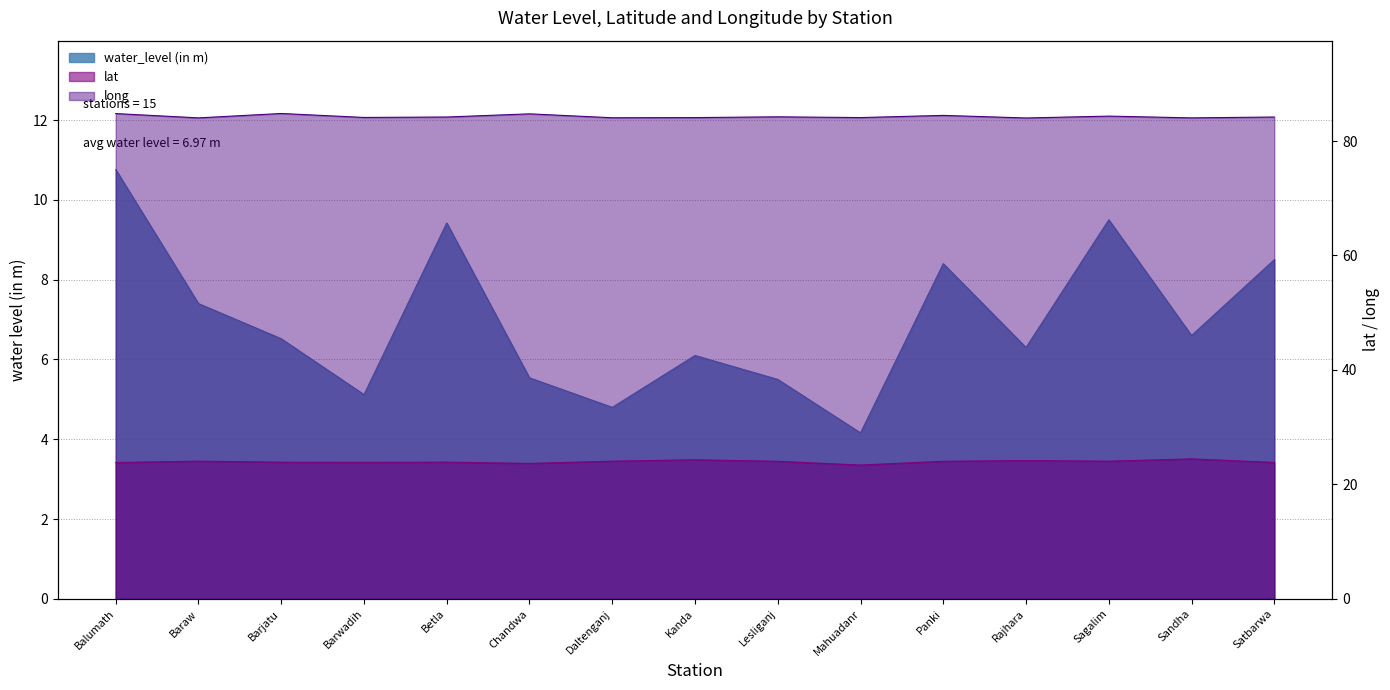

What is the spread (max minus min) of values at Kanda?

78.0